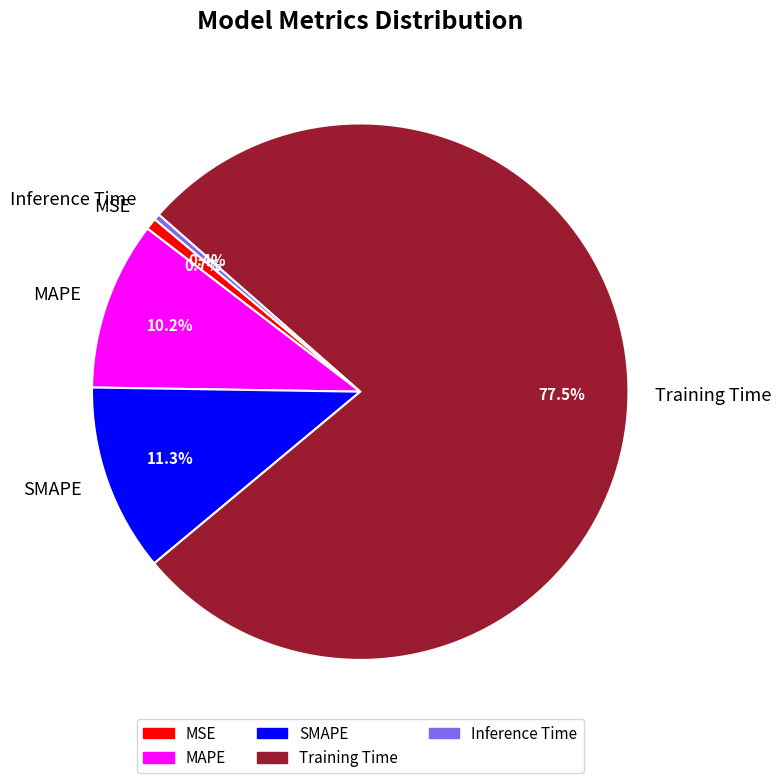

The MAPE slice represents 1% of the pie. True or false?

False